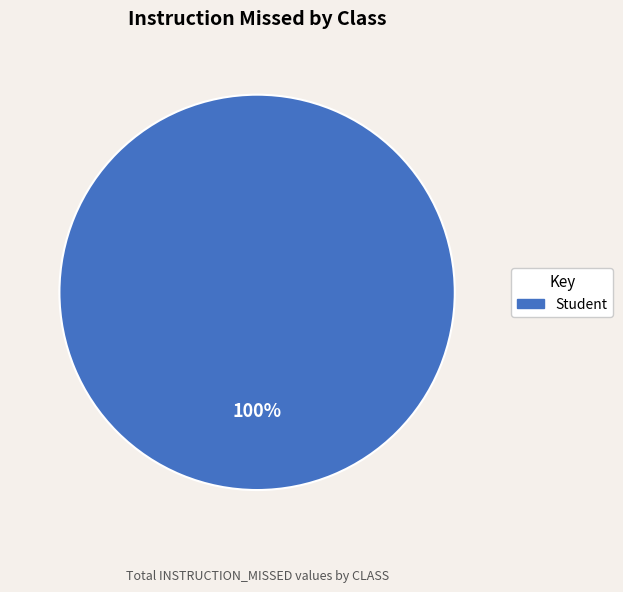

Does any single category account for the majority?

Yes